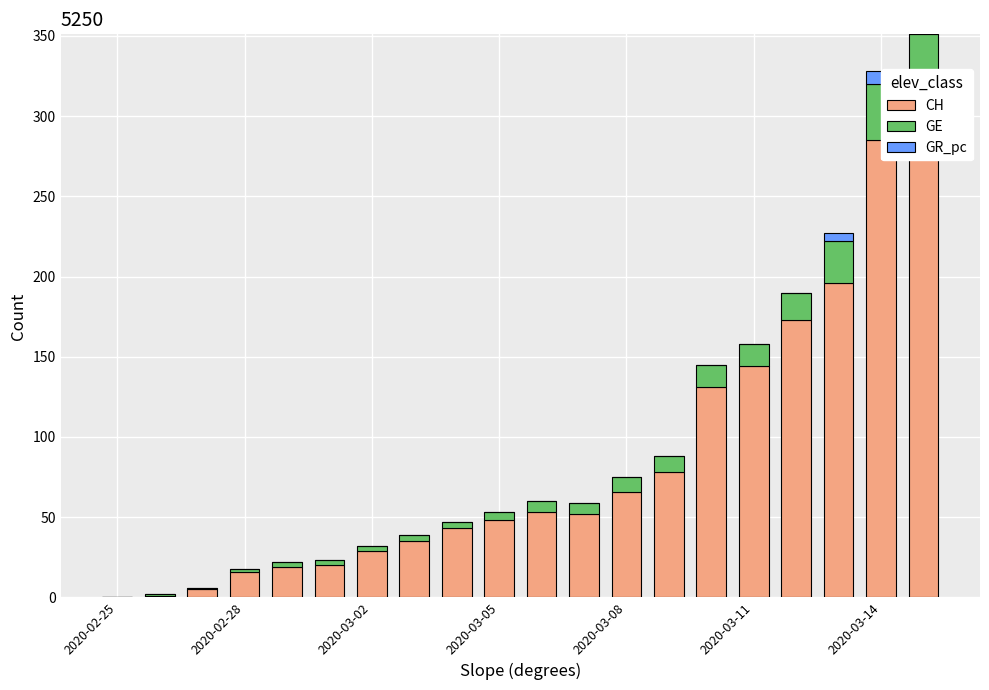

What are all the series names shown in the legend?

CH, GE, GR_pc